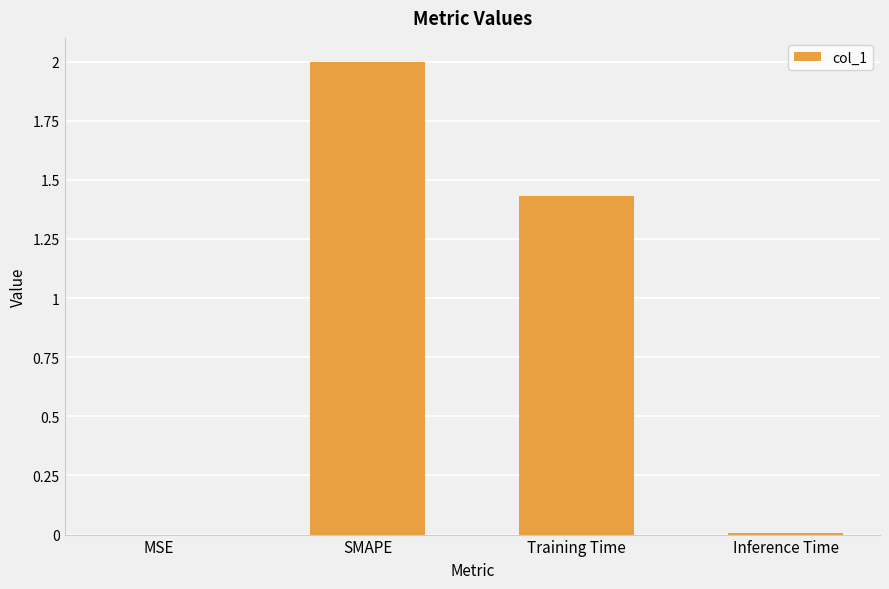

Is it true that the value at SMAPE is 3.6?

False